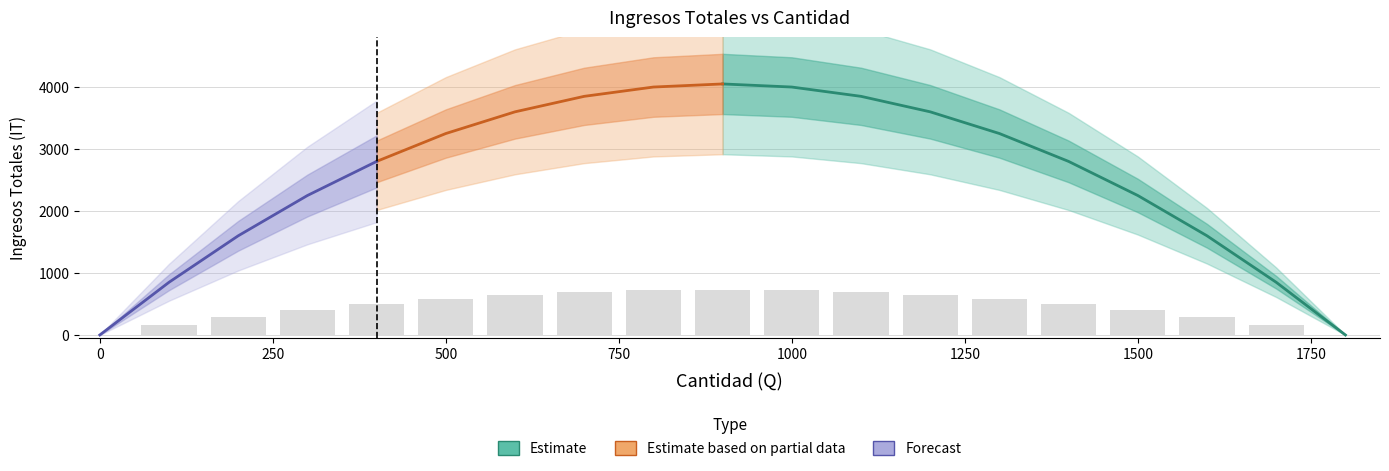

The value at 1500 is 405. True or false?

True